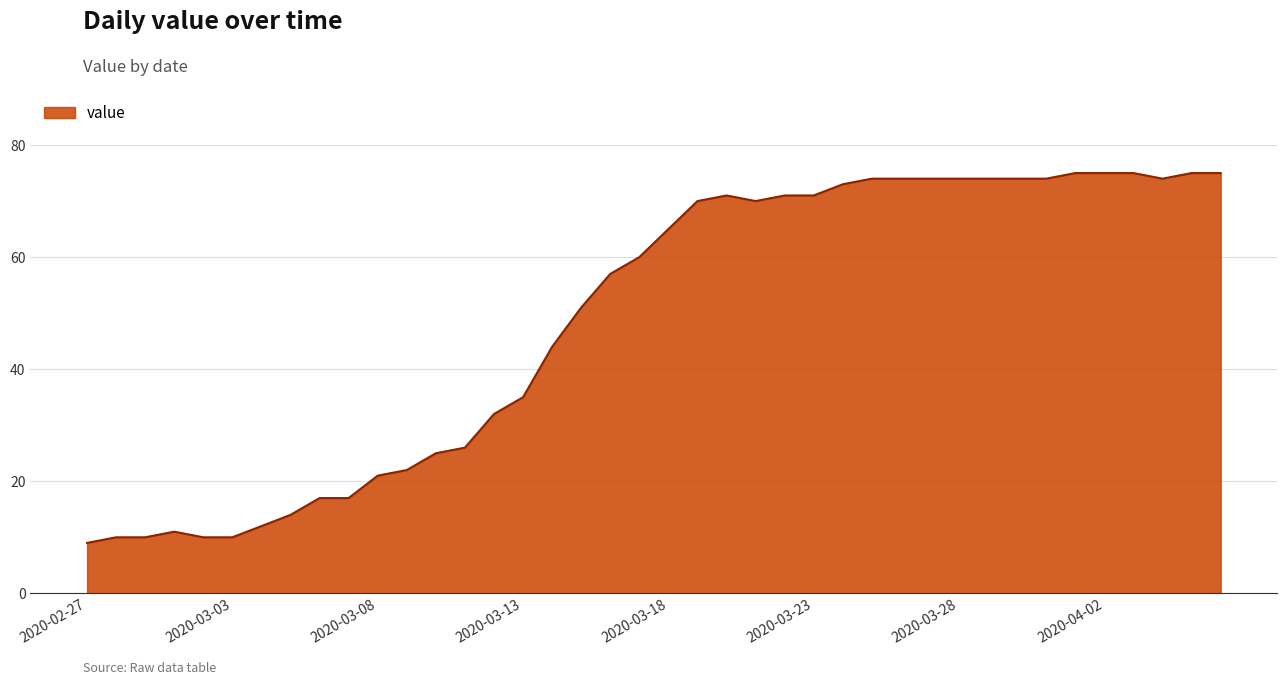

What is the difference between the maximum and minimum values?

66